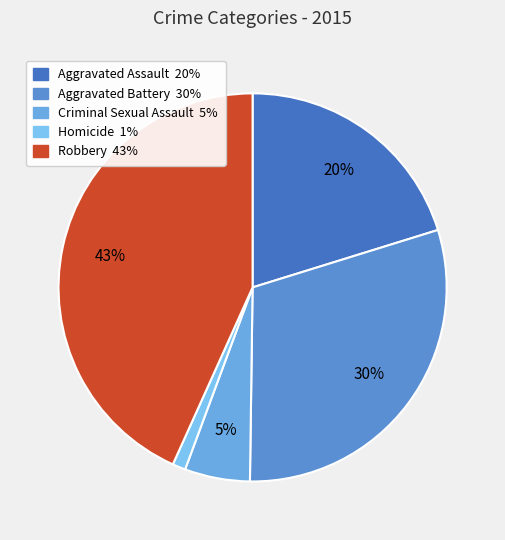

Is it true that Homicide is 1% of the pie?

True